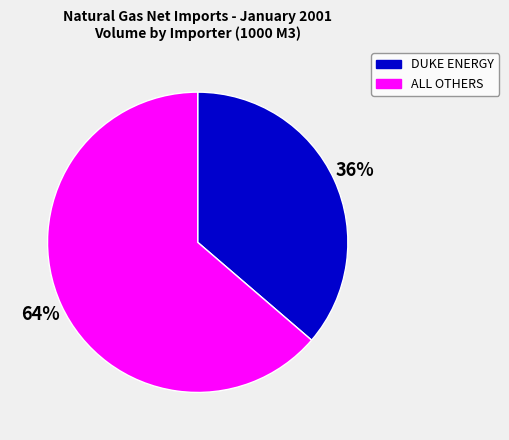

Is there any slice that represents more than half of the pie?

Yes